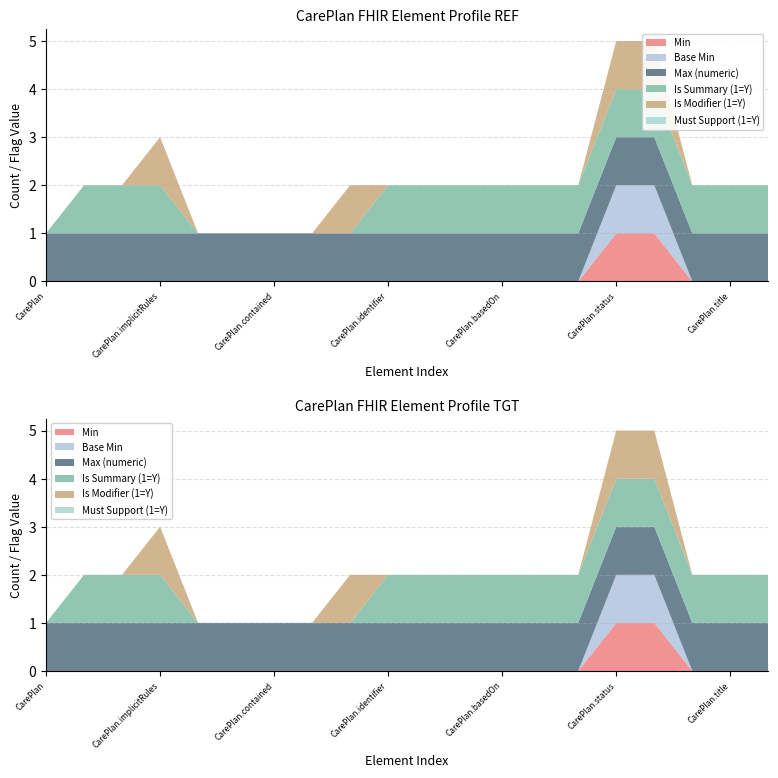

Reading right to left, list all the values displayed in this chart.

Min: CarePlan.description=0	CarePlan.title=0	CarePlan.category=0	CarePlan.intent=1	CarePlan.status=1	CarePlan.partOf=0	CarePlan.replaces=0	CarePlan.basedOn=0	CarePlan.instantiatesUri=0	CarePlan.instantiatesCanonical=0	CarePlan.identifier=0	CarePlan.modifierExtension=0	CarePlan.extension=0	CarePlan.contained=0	CarePlan.text=0	CarePlan.language=0	CarePlan.implicitRules=0	CarePlan.meta=0	CarePlan.id=0	CarePlan=0
Base Min: CarePlan.description=0	CarePlan.title=0	CarePlan.category=0	CarePlan.intent=1	CarePlan.status=1	CarePlan.partOf=0	CarePlan.replaces=0	CarePlan.basedOn=0	CarePlan.instantiatesUri=0	CarePlan.instantiatesCanonical=0	CarePlan.identifier=0	CarePlan.modifierExtension=0	CarePlan.extension=0	CarePlan.contained=0	CarePlan.text=0	CarePlan.language=0	CarePlan.implicitRules=0	CarePlan.meta=0	CarePlan.id=0	CarePlan=0
Max (numeric): CarePlan.description=1	CarePlan.title=1	CarePlan.category=1	CarePlan.intent=1	CarePlan.status=1	CarePlan.partOf=1	CarePlan.replaces=1	CarePlan.basedOn=1	CarePlan.instantiatesUri=1	CarePlan.instantiatesCanonical=1	CarePlan.identifier=1	CarePlan.modifierExtension=1	CarePlan.extension=1	CarePlan.contained=1	CarePlan.text=1	CarePlan.language=1	CarePlan.implicitRules=1	CarePlan.meta=1	CarePlan.id=1	CarePlan=1
Is Summary (1=Y): CarePlan.description=1	CarePlan.title=1	CarePlan.category=1	CarePlan.intent=1	CarePlan.status=1	CarePlan.partOf=1	CarePlan.replaces=1	CarePlan.basedOn=1	CarePlan.instantiatesUri=1	CarePlan.instantiatesCanonical=1	CarePlan.identifier=1	CarePlan.modifierExtension=0	CarePlan.extension=0	CarePlan.contained=0	CarePlan.text=0	CarePlan.language=0	CarePlan.implicitRules=1	CarePlan.meta=1	CarePlan.id=1	CarePlan=0
Is Modifier (1=Y): CarePlan.description=0	CarePlan.title=0	CarePlan.category=0	CarePlan.intent=1	CarePlan.status=1	CarePlan.partOf=0	CarePlan.replaces=0	CarePlan.basedOn=0	CarePlan.instantiatesUri=0	CarePlan.instantiatesCanonical=0	CarePlan.identifier=0	CarePlan.modifierExtension=1	CarePlan.extension=0	CarePlan.contained=0	CarePlan.text=0	CarePlan.language=0	CarePlan.implicitRules=1	CarePlan.meta=0	CarePlan.id=0	CarePlan=0
Must Support (1=Y): CarePlan.description=0	CarePlan.title=0	CarePlan.category=0	CarePlan.intent=0	CarePlan.status=0	CarePlan.partOf=0	CarePlan.replaces=0	CarePlan.basedOn=0	CarePlan.instantiatesUri=0	CarePlan.instantiatesCanonical=0	CarePlan.identifier=0	CarePlan.modifierExtension=0	CarePlan.extension=0	CarePlan.contained=0	CarePlan.text=0	CarePlan.language=0	CarePlan.implicitRules=0	CarePlan.meta=0	CarePlan.id=0	CarePlan=0